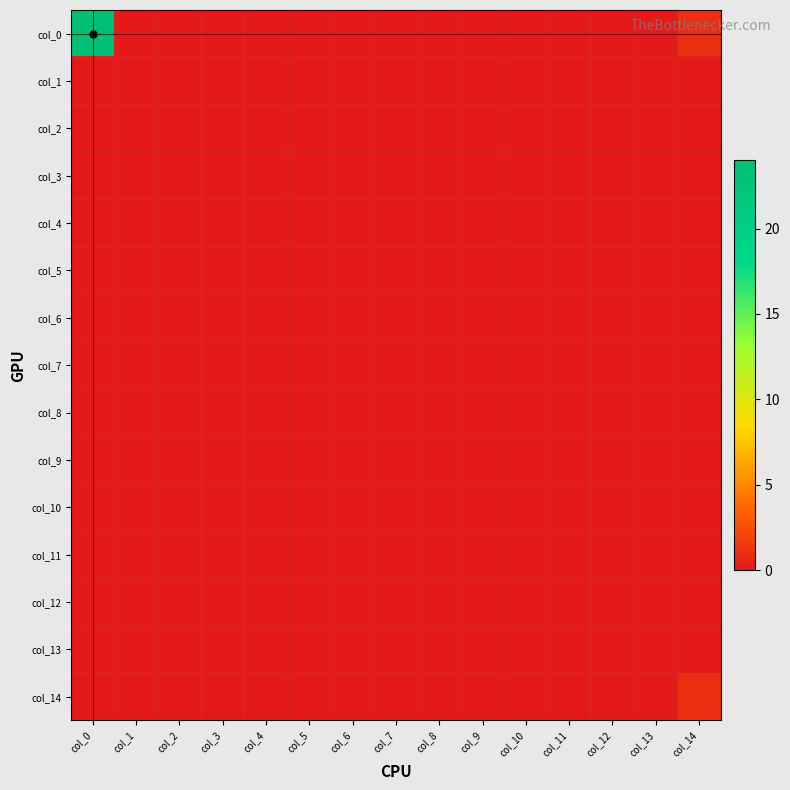

At which category does the chart reach its peak across all series?

col_0